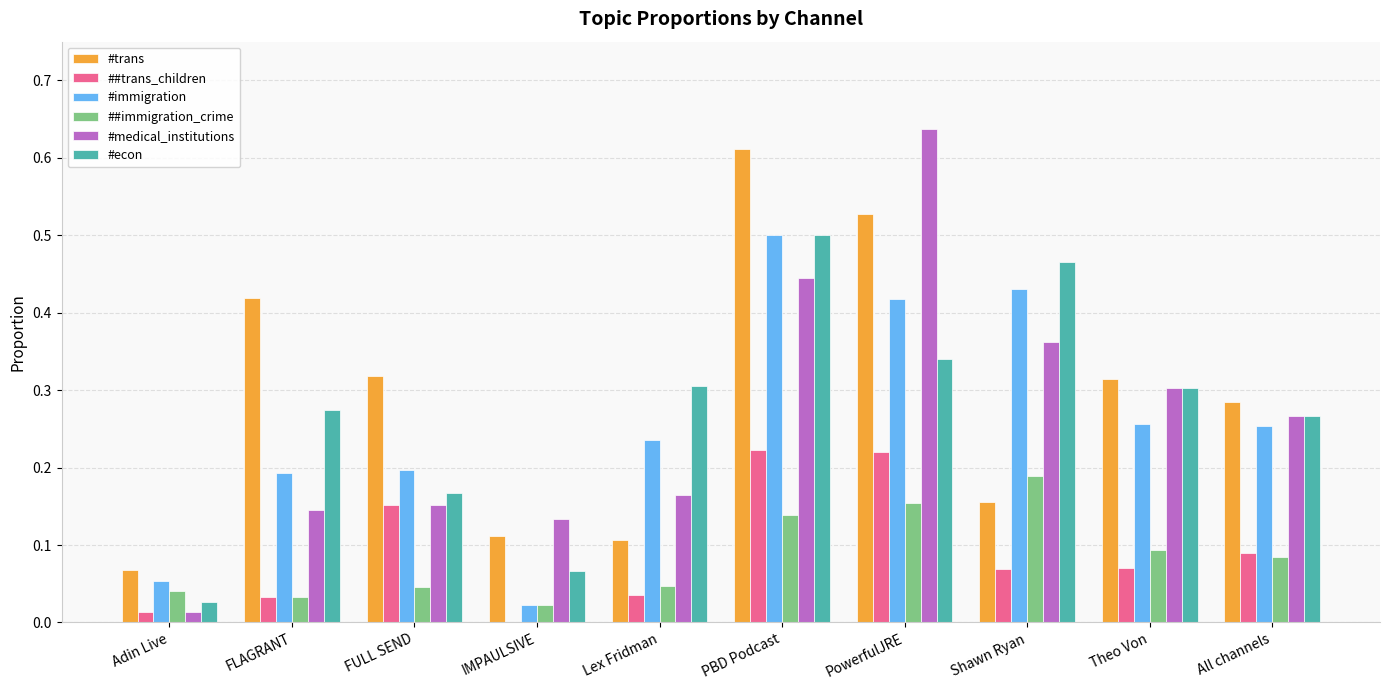

Which series changed the most between FULL SEND and IMPAULSIVE?

#trans